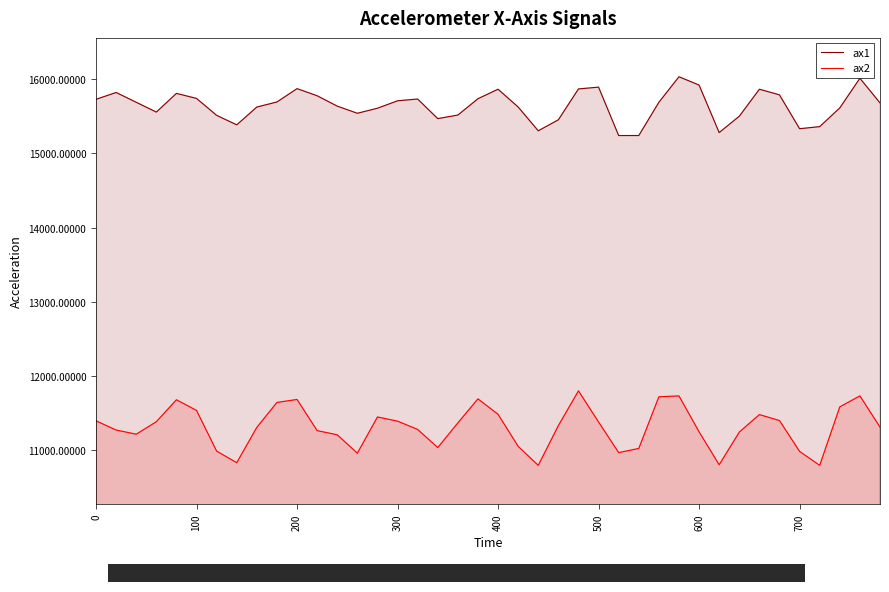

Rank the series by their maximum value, from lowest to highest.

ax2, ax1